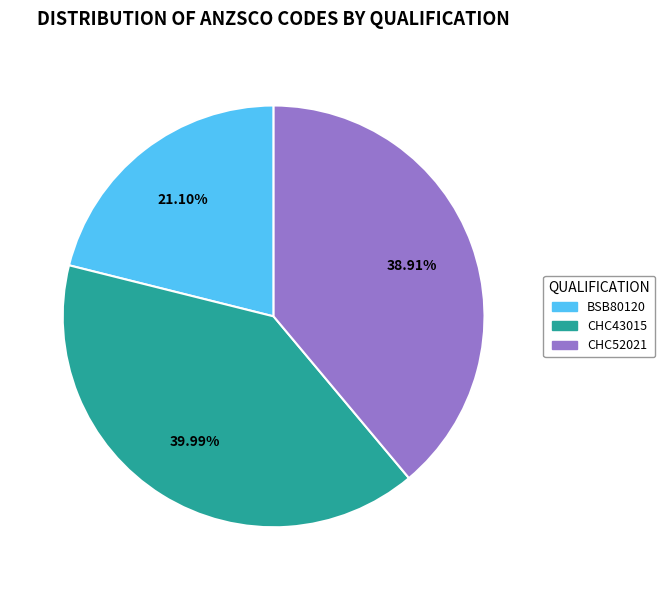

To the nearest percent, what portion does CHC52021 represent?

39%